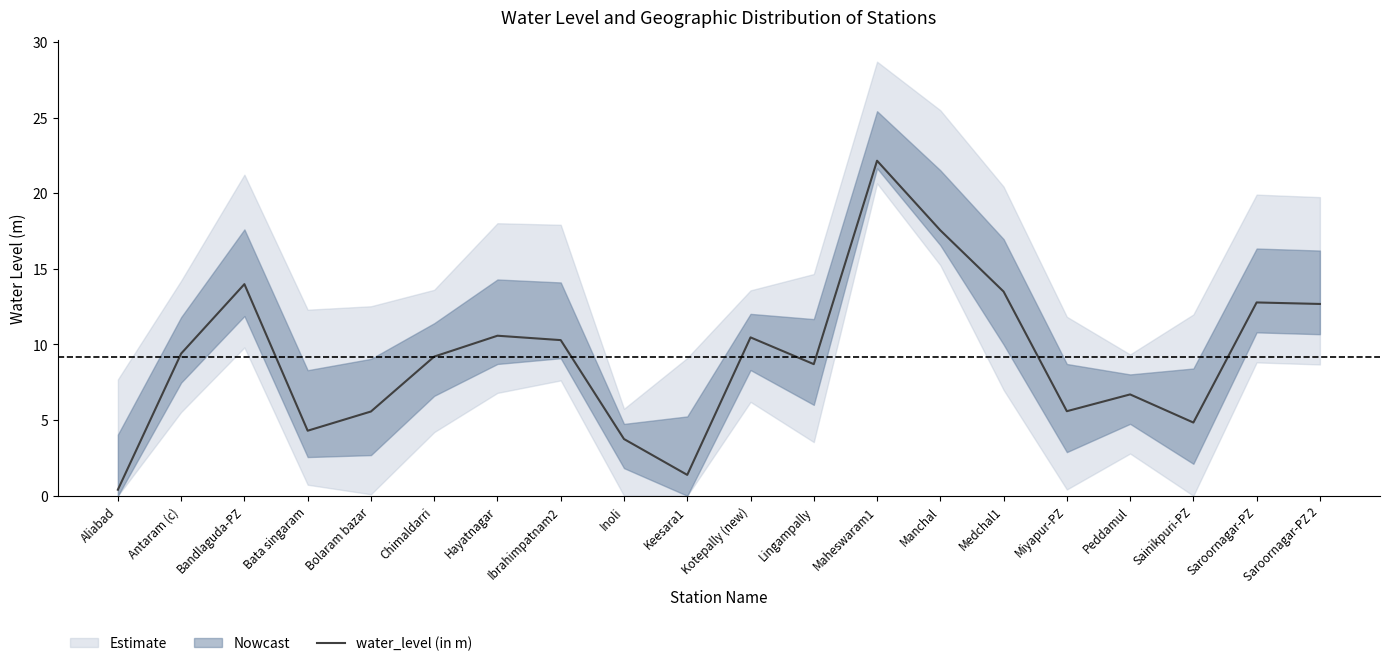

Does the chart have visible grid lines?

No